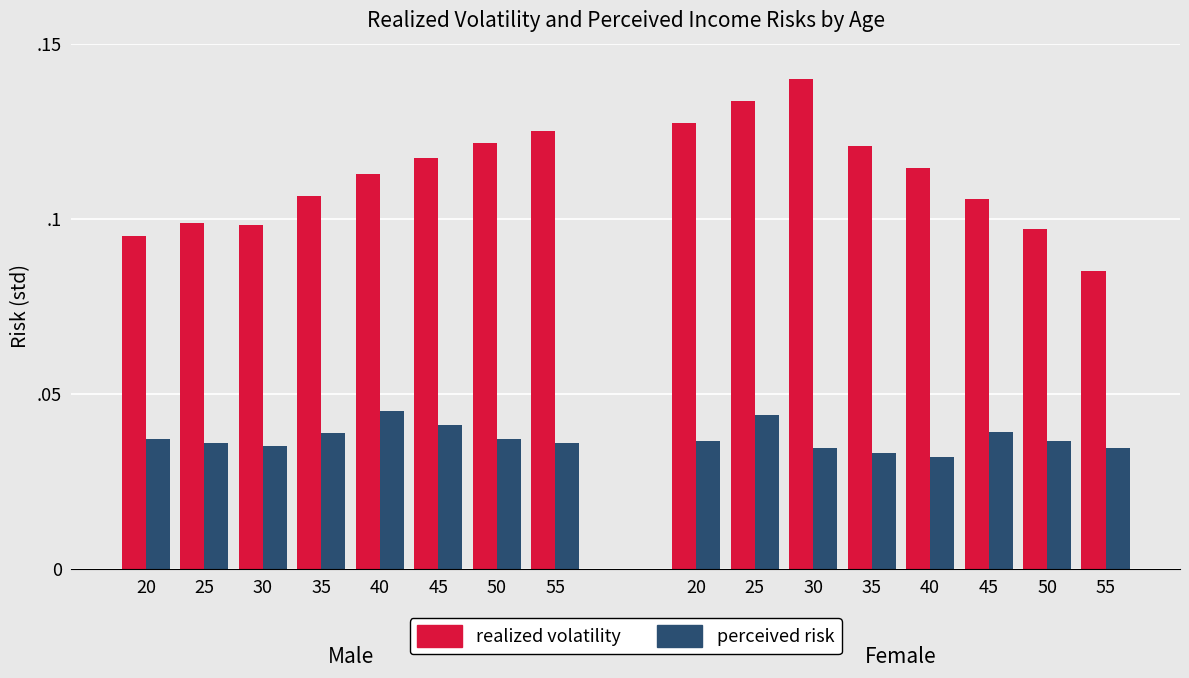

The value of realized volatility at 45 is 0.2. True or false?

False